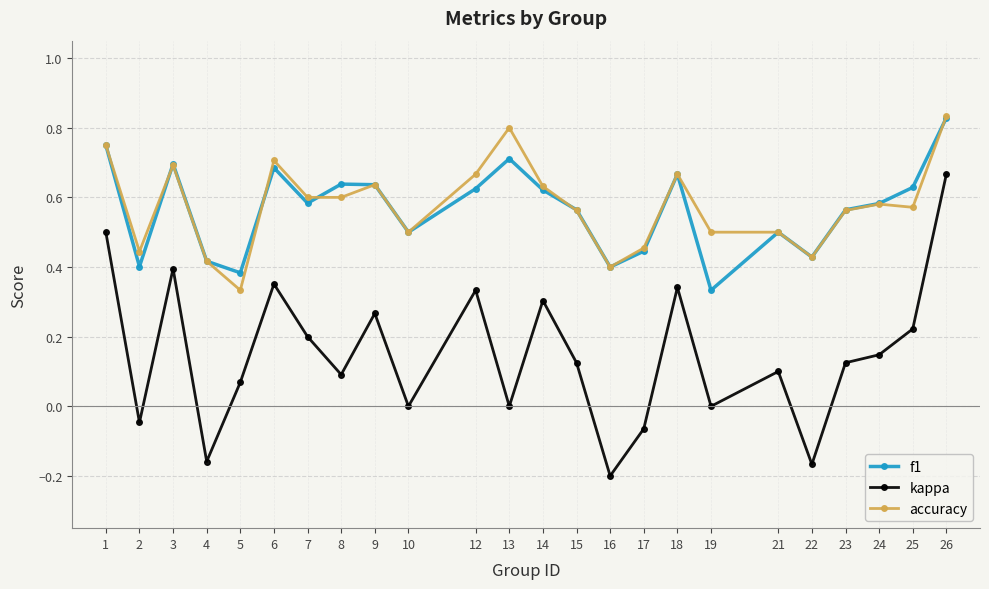

True or false: f1 and kappa intersect in this chart.

False